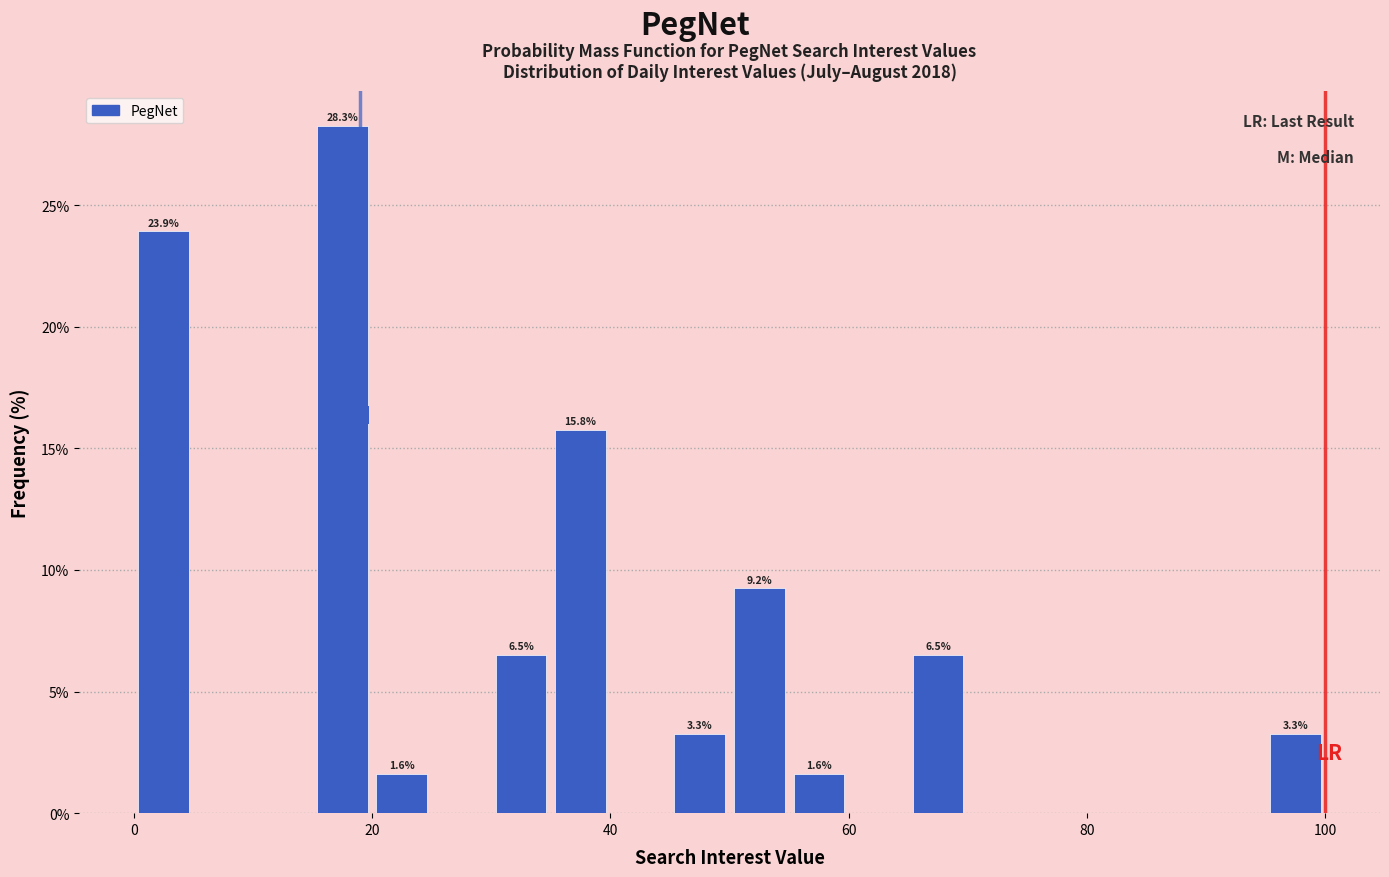

Around what value on the x-axis is the tallest bar? Give the approximate position of its centre, as read against the axis.

18